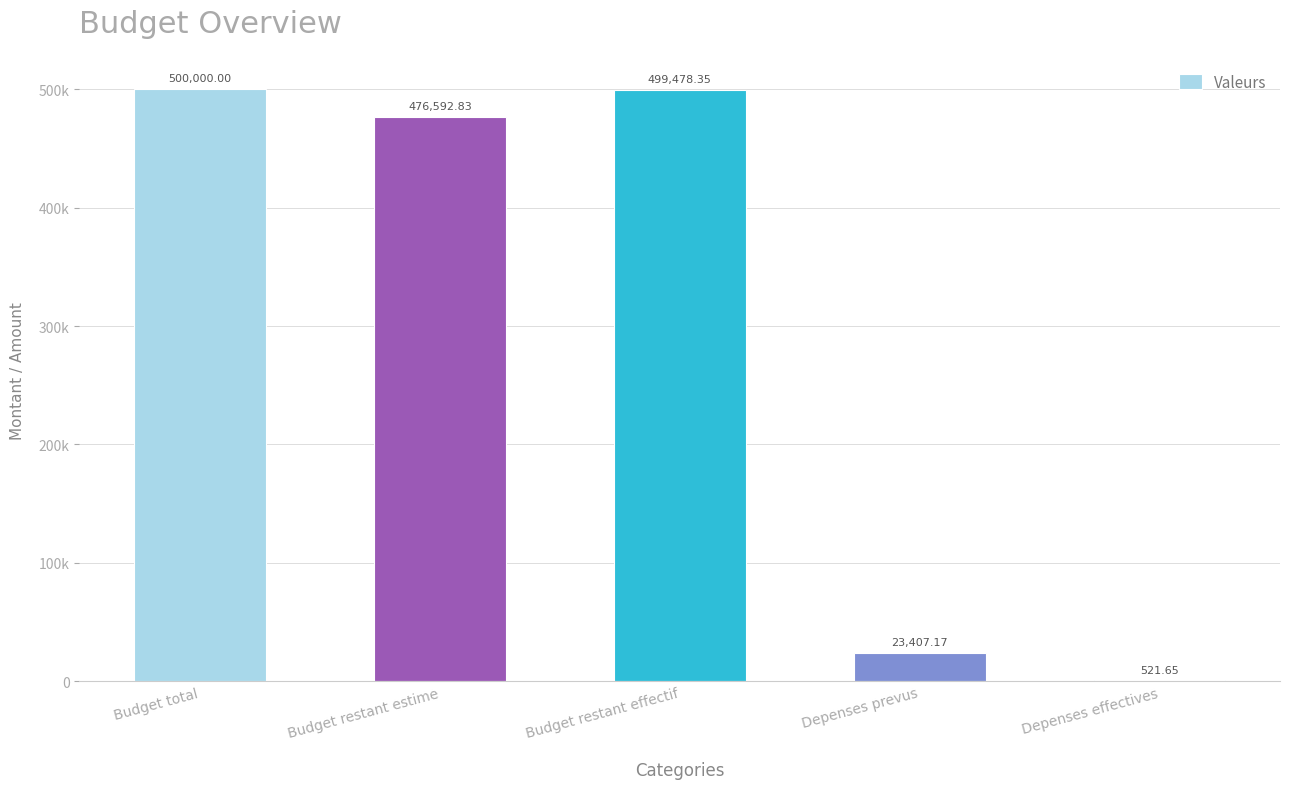

What is the difference between the maximum and minimum values?

499478.3